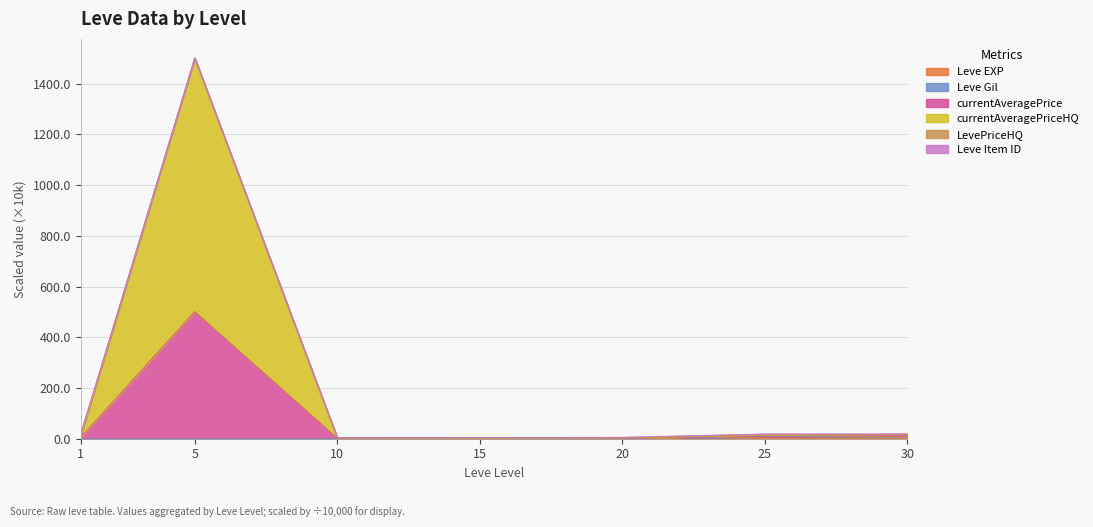

True or false: Leve EXP and currentAveragePrice cross at least once.

False